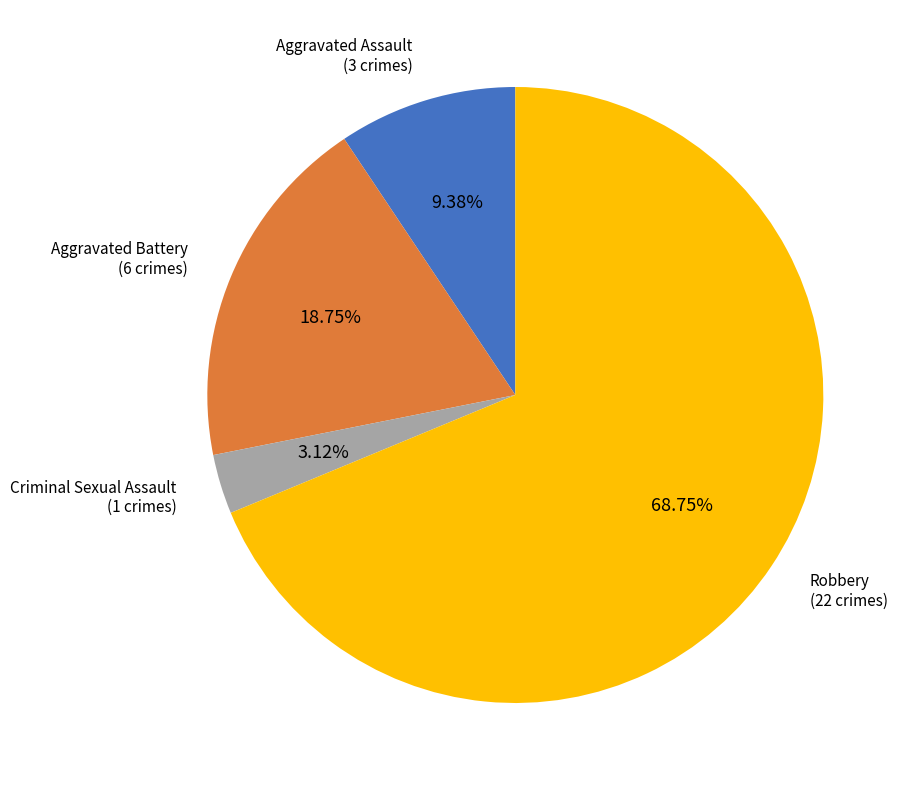

What is the smallest slice in the pie chart?

Criminal Sexual Assault